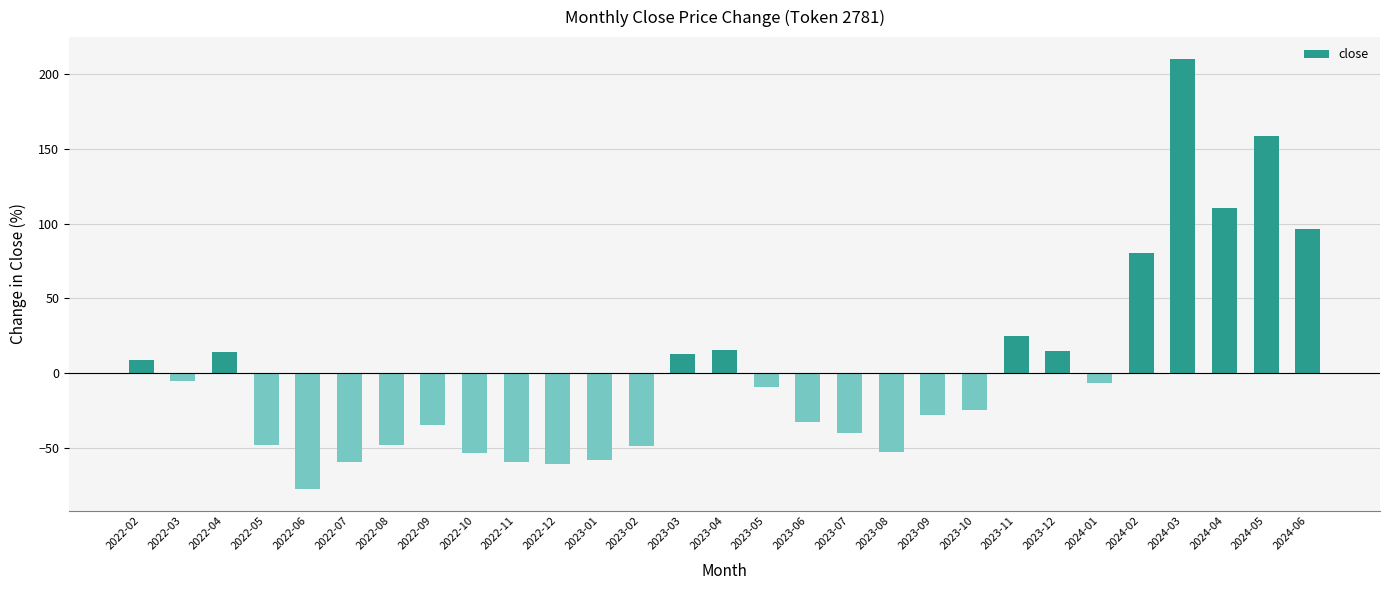

What is the difference between the maximum and second lowest values?

271.3